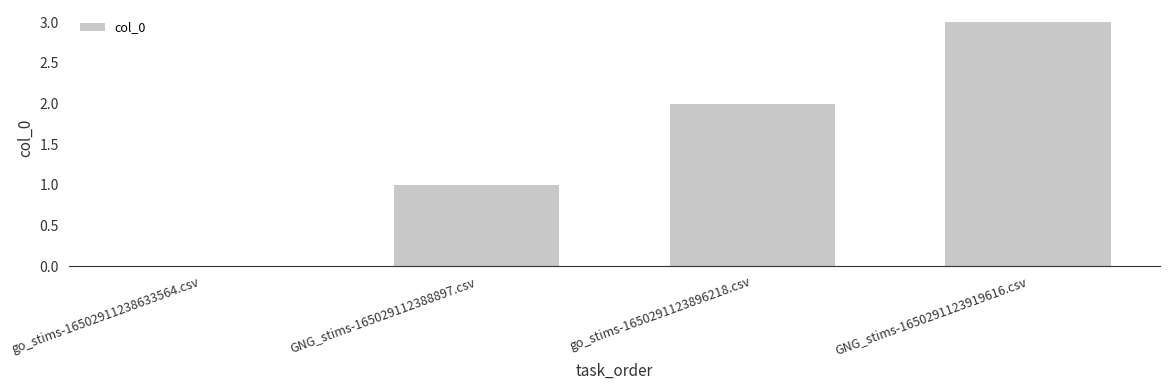

Reading left to right, transcribe all the data shown in this chart.

go_stims-16502911238633564.csv=0	GNG_stims-165029112388897.csv=1	go_stims-1650291123896218.csv=2	GNG_stims-1650291123919616.csv=3